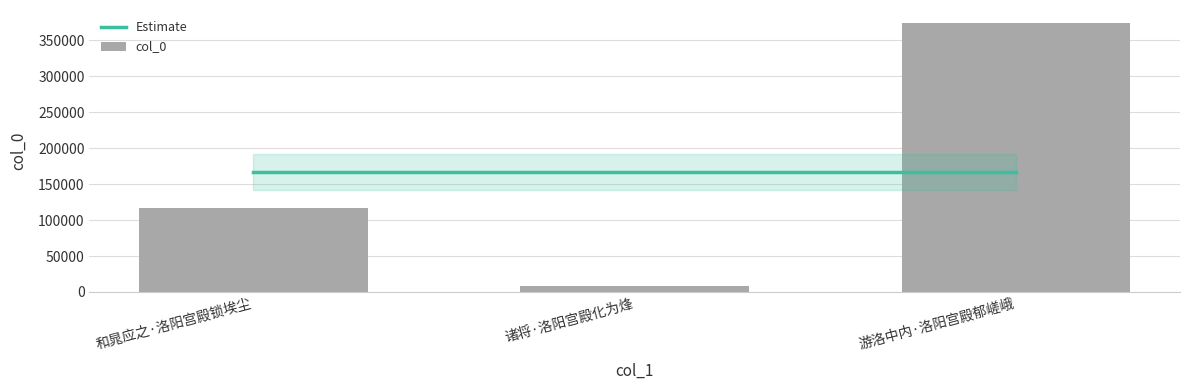

What is the change in value from 诸将·洛阳宫殿化为烽 to 游洛中内·洛阳宫殿郁嵯峨?

+364816